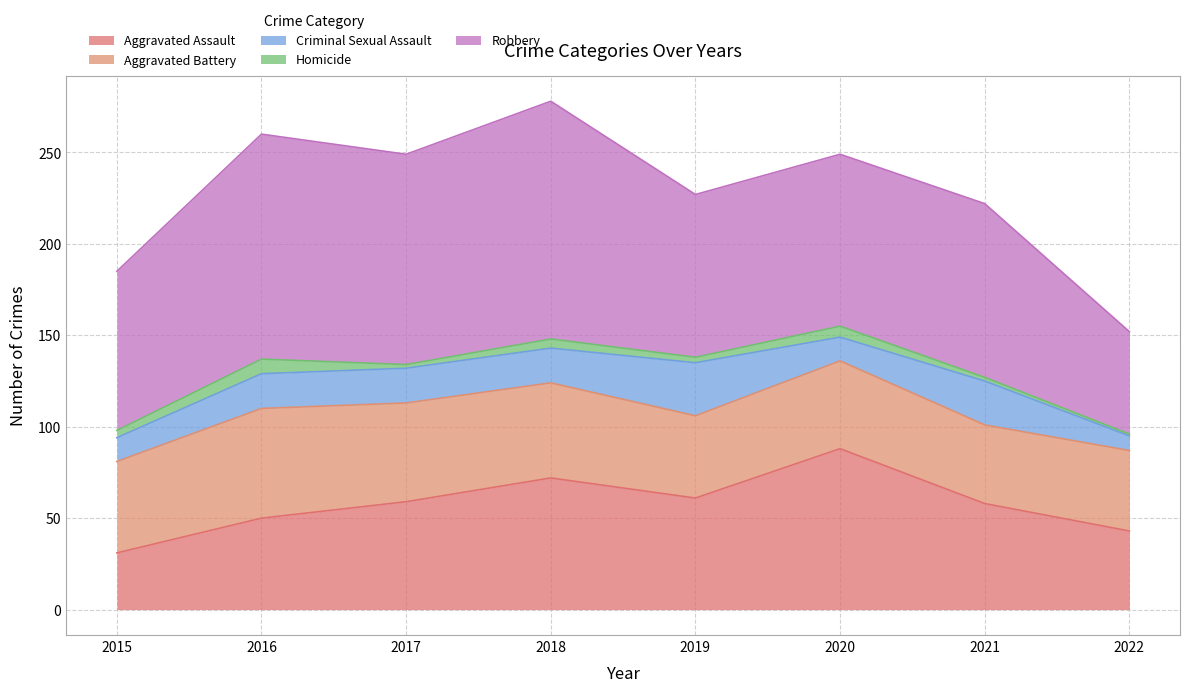

The value of Aggravated Battery at 2017 is 26. True or false?

False